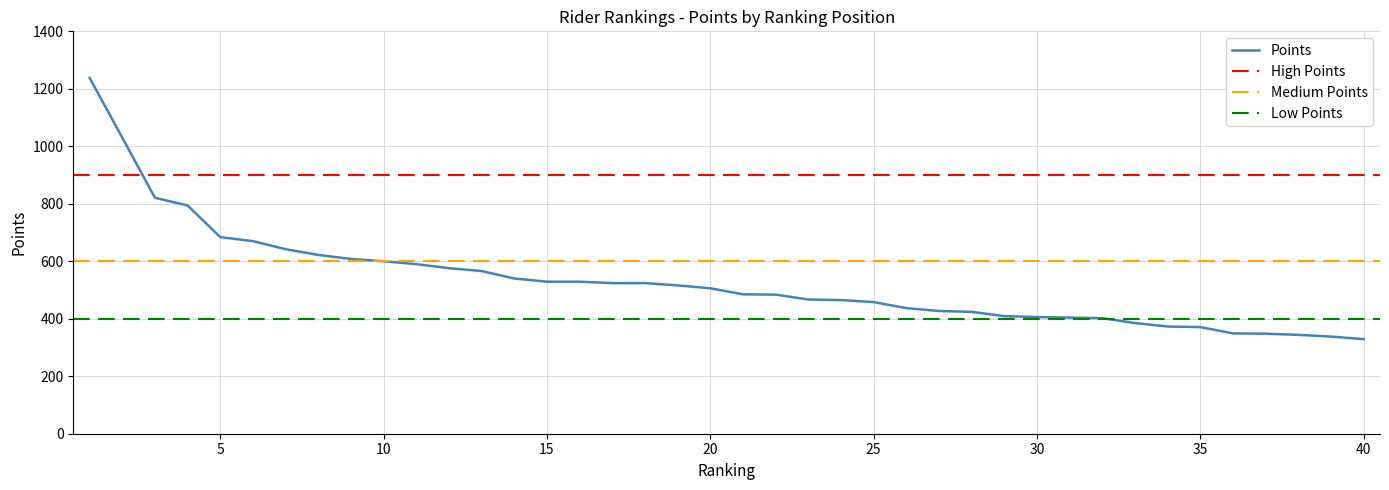

What is the value of the 30th point from the left?

406